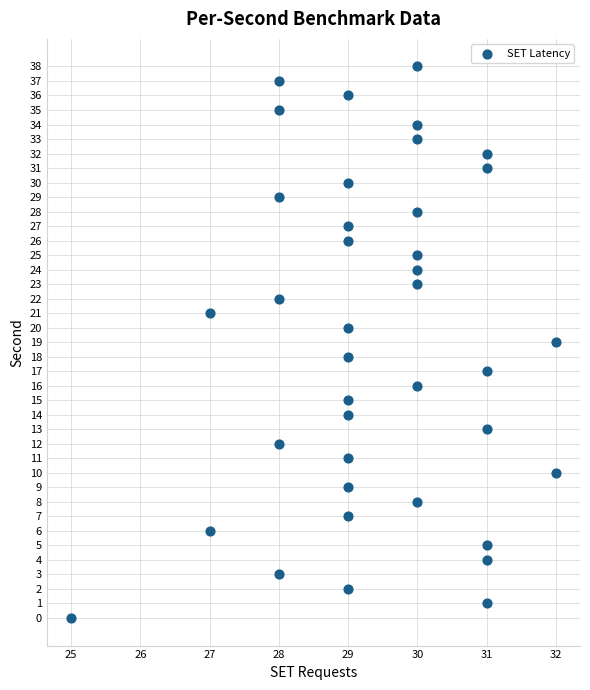

What is the range of Y values (max minus min)?

38